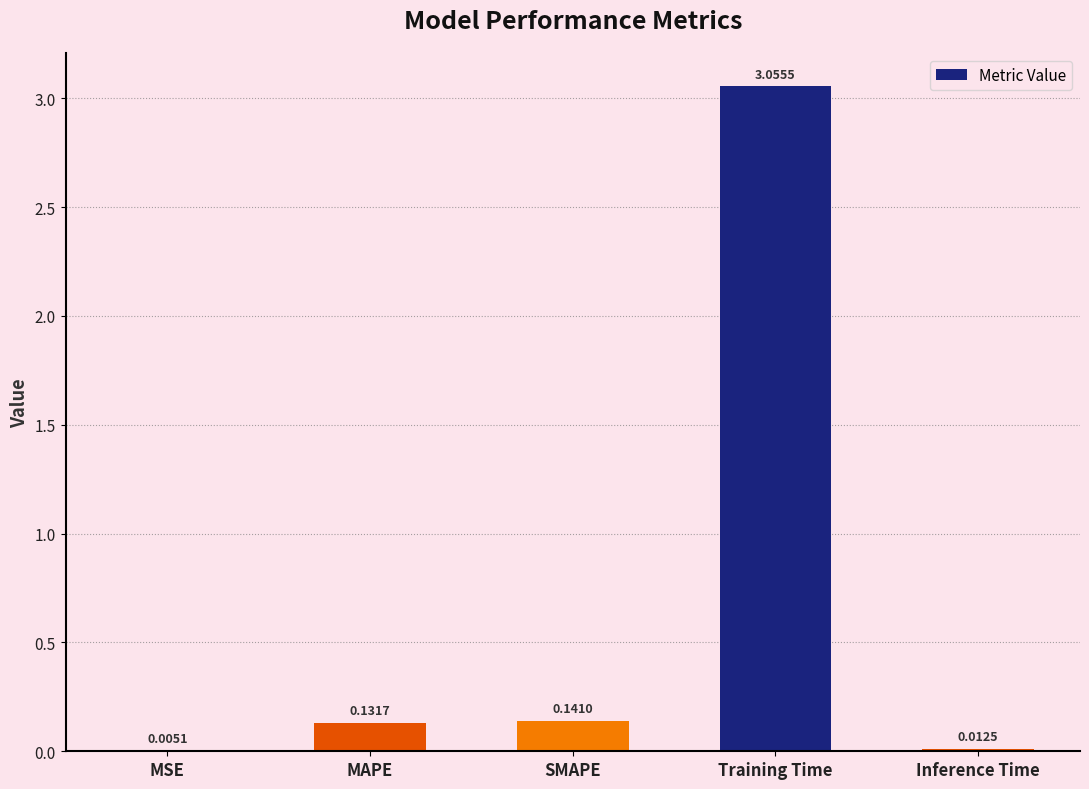

Which category has the highest value across all series?

Training Time